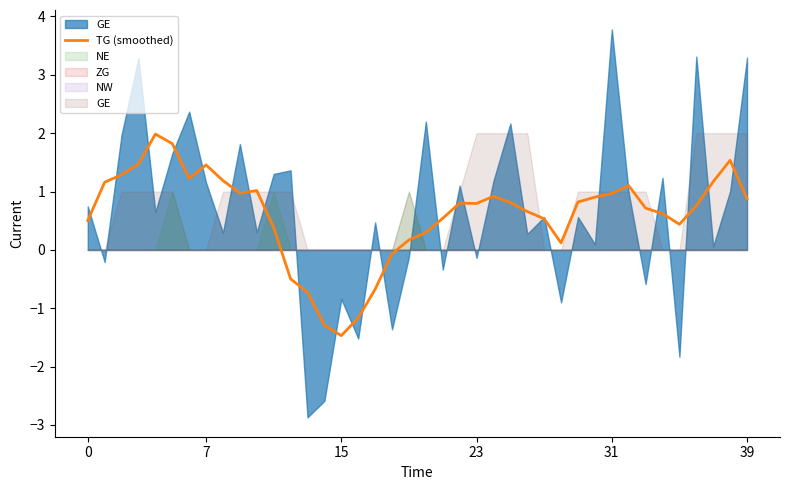

What is the difference between the maximum and second lowest values?

3.3